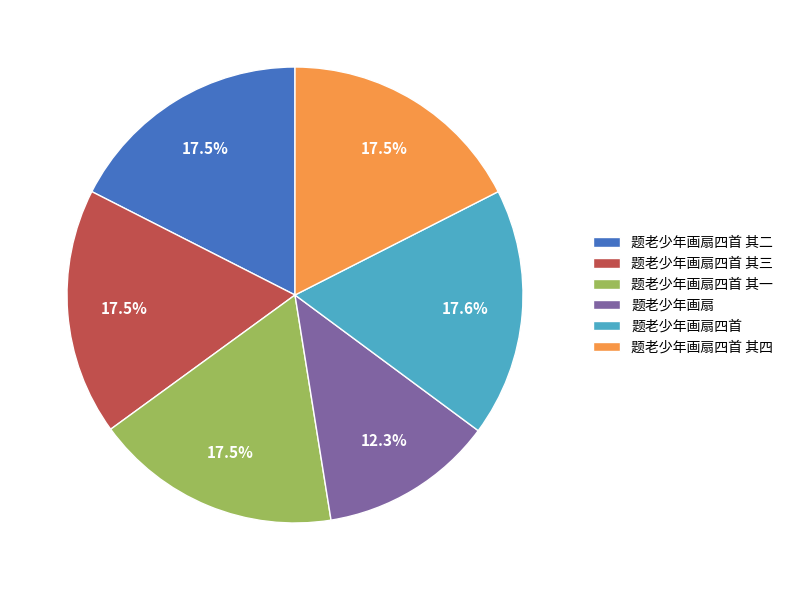

What percentage is the 题老少年画扇四首 其三 slice, to the nearest percent?

18%